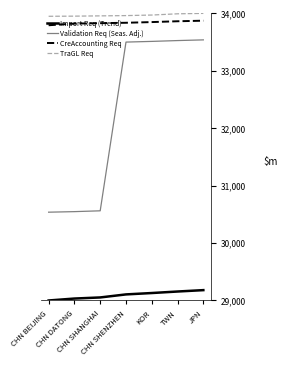

What is the lowest value of the Validation Req (Seas. Adj.) series?

30537.7